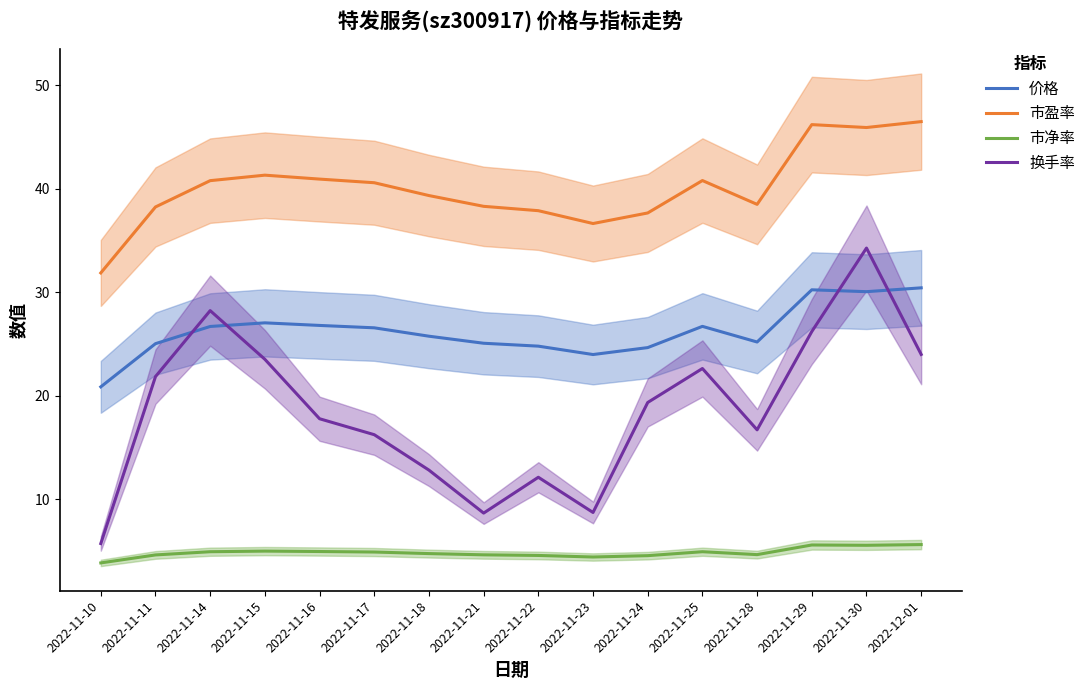

Rank the series at 2022-12-01 from lowest to highest value.

市净率, 换手率, 价格, 市盈率